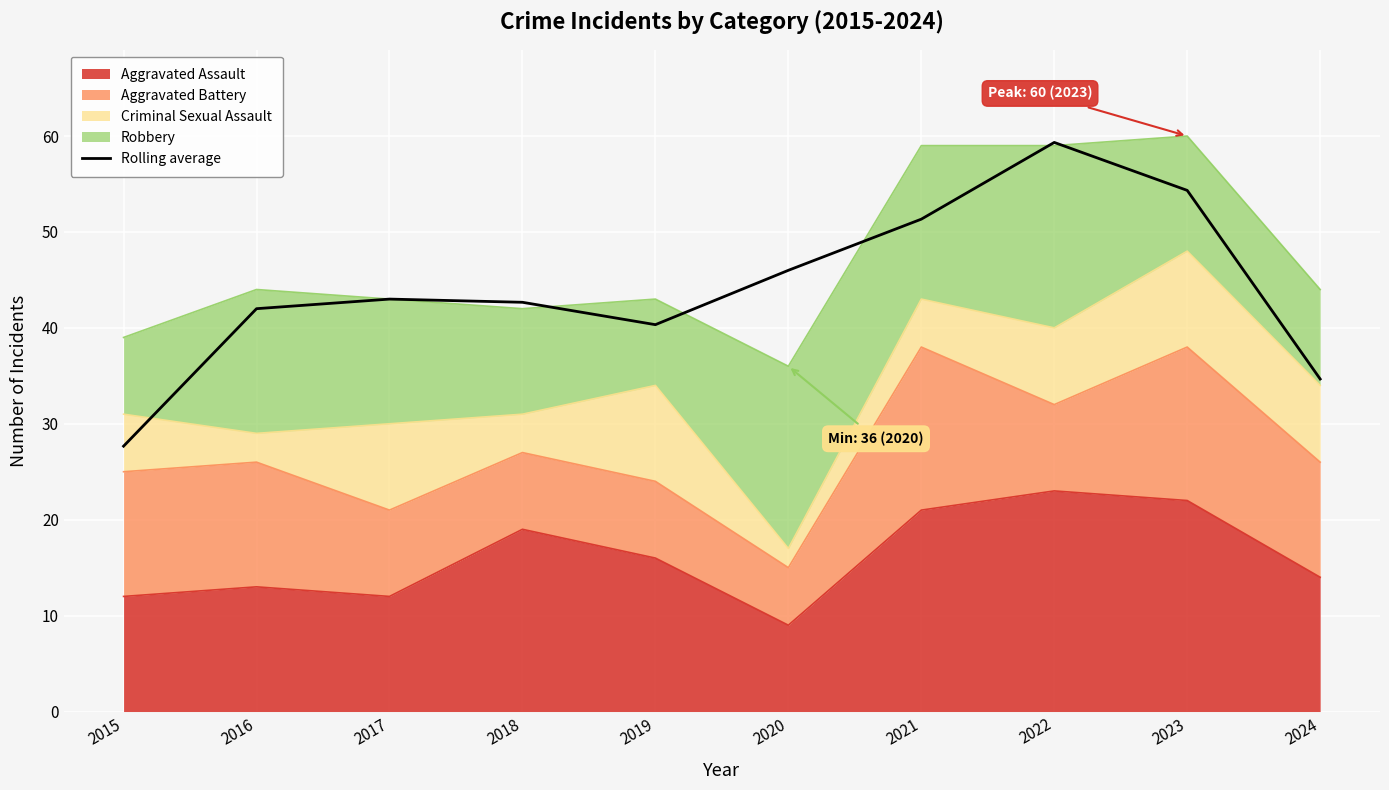

What is the sum of all values?

441.3